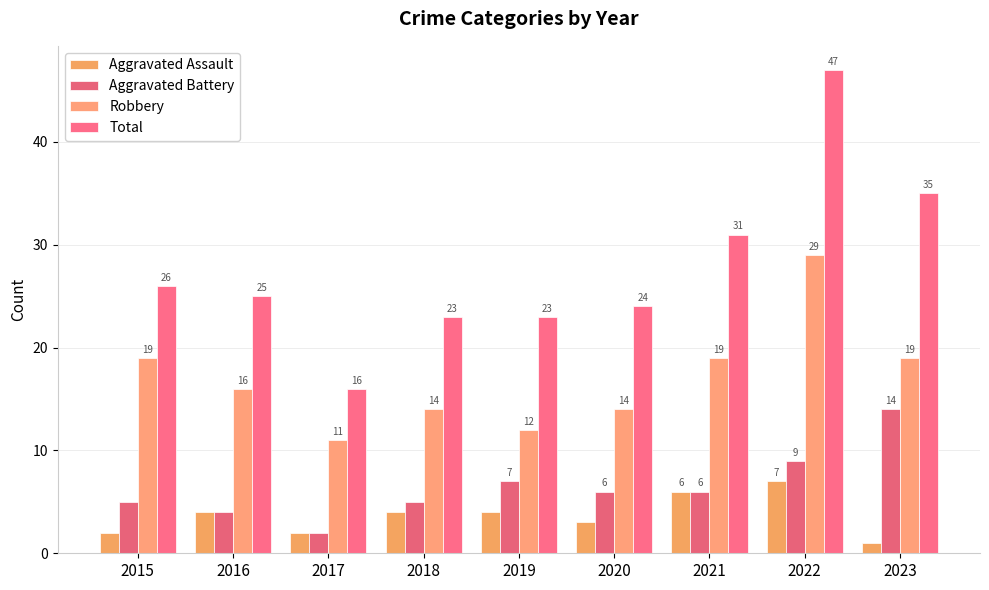

Reading left to right, extract all data points from this chart.

Aggravated Assault: 2	4	2	4	4	3	6	7	1
Aggravated Battery: 5	4	2	5	7	6	6	9	14
Robbery: 19	16	11	14	12	14	19	29	19
Total: 26	25	16	23	23	24	31	47	35